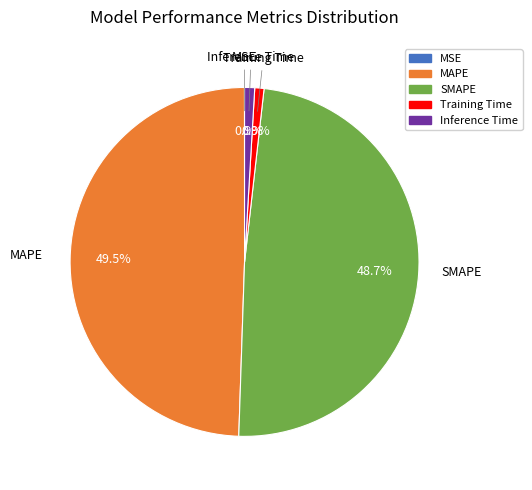

What portion of the pie excludes SMAPE?

51.3%